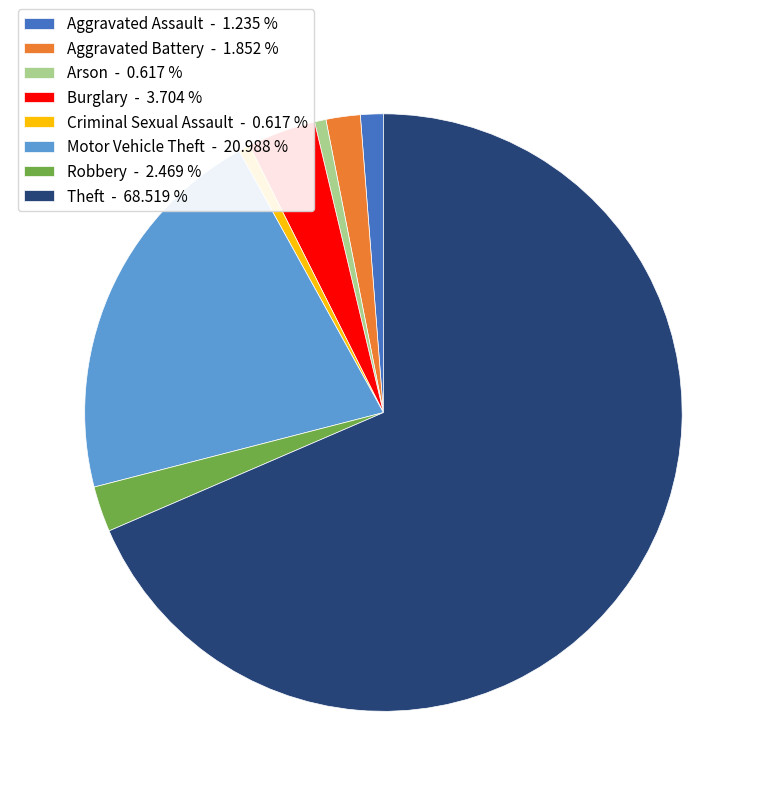

Do Aggravated Battery - 1.852 % and Arson - 0.617 % together represent more than half of the pie?

No